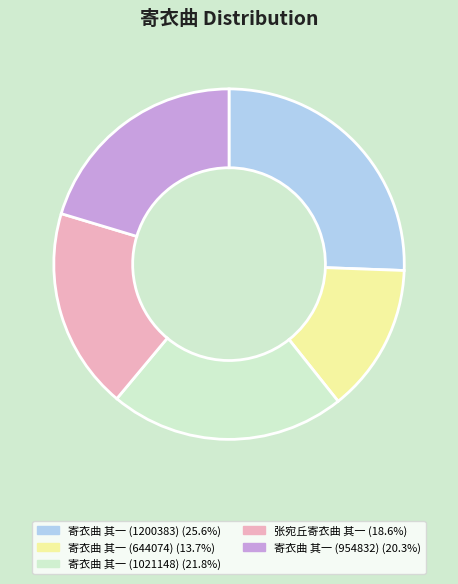

Is the sum of 寄衣曲 其一 (644074) (13.7%) and 寄衣曲 其一 (954832) (20.3%) greater than half?

No